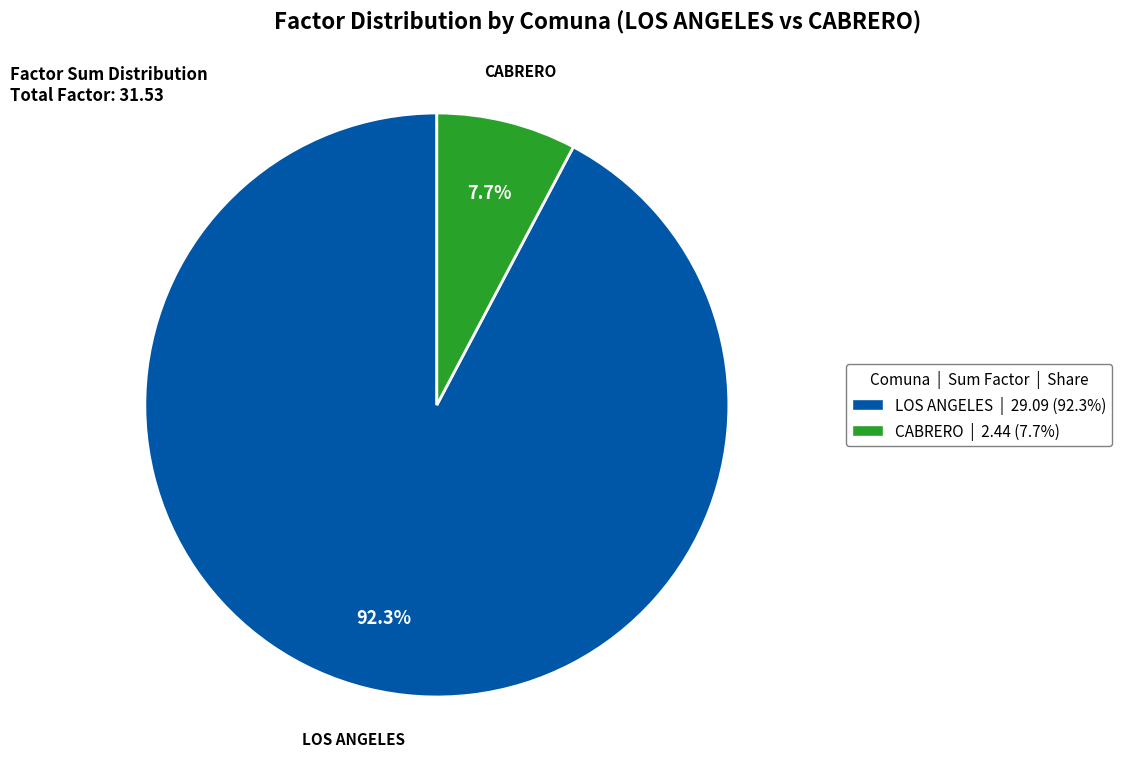

Rank the categories by value from highest to lowest.

LOS ANGELES, CABRERO